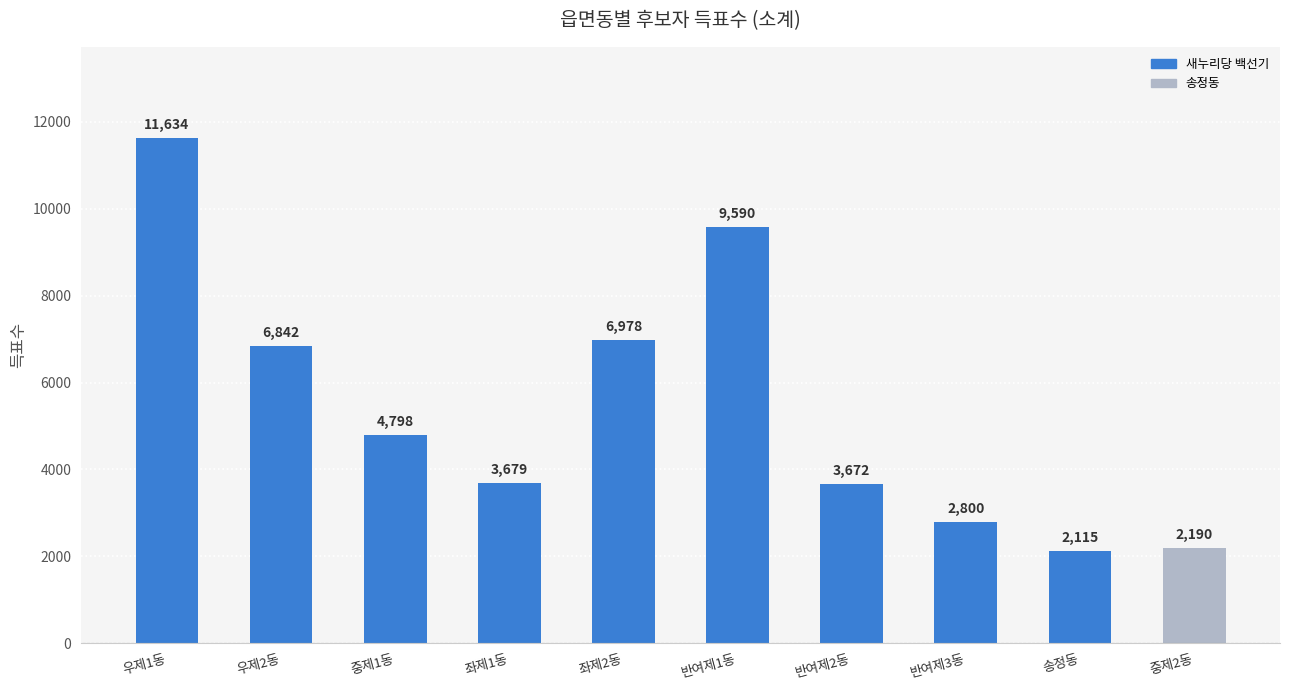

Which category has the highest value across all series?

우제1동